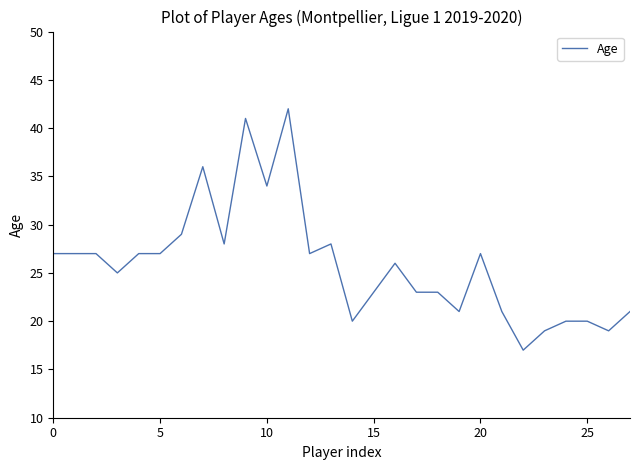

What is the maximum value shown in the chart?

42